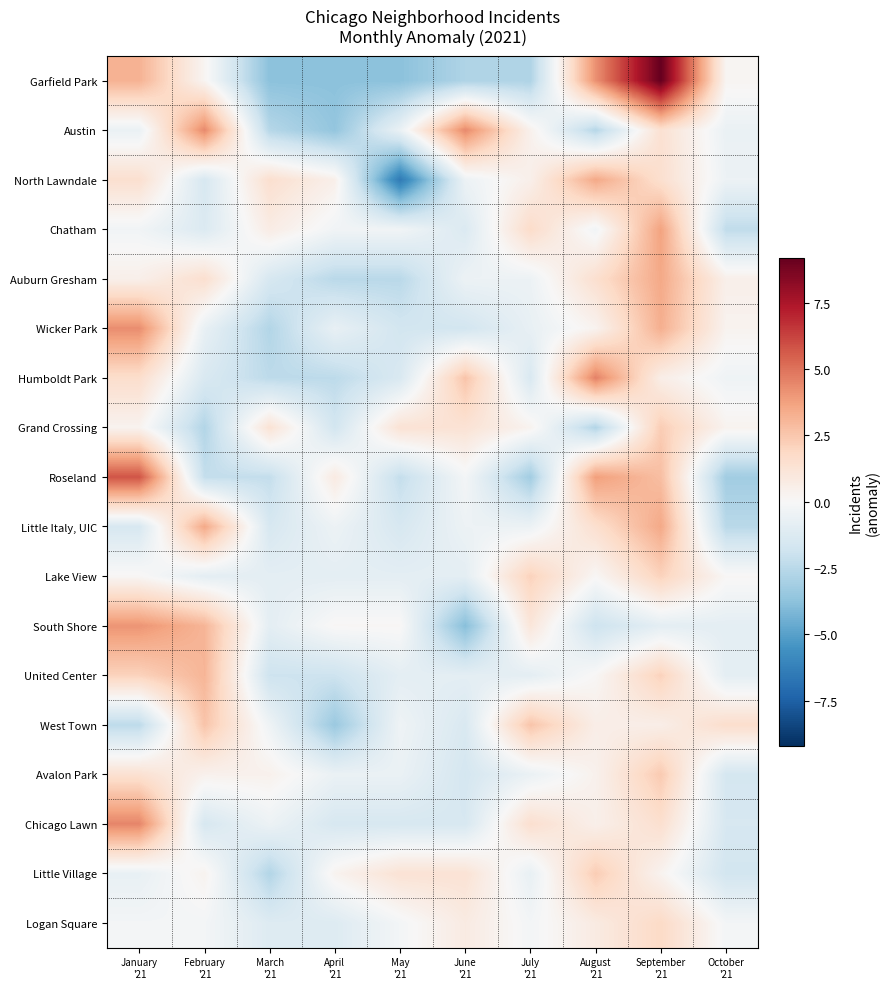

Which series has the widest spread of values?

Garfield Park